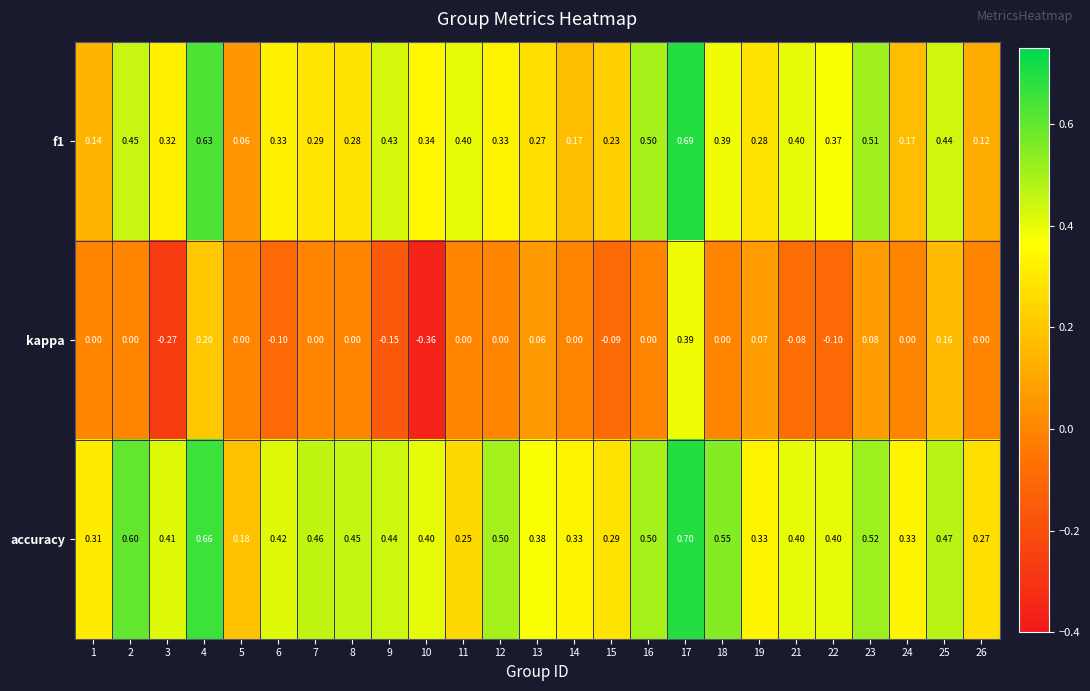

Which series has the widest spread of values?

kappa